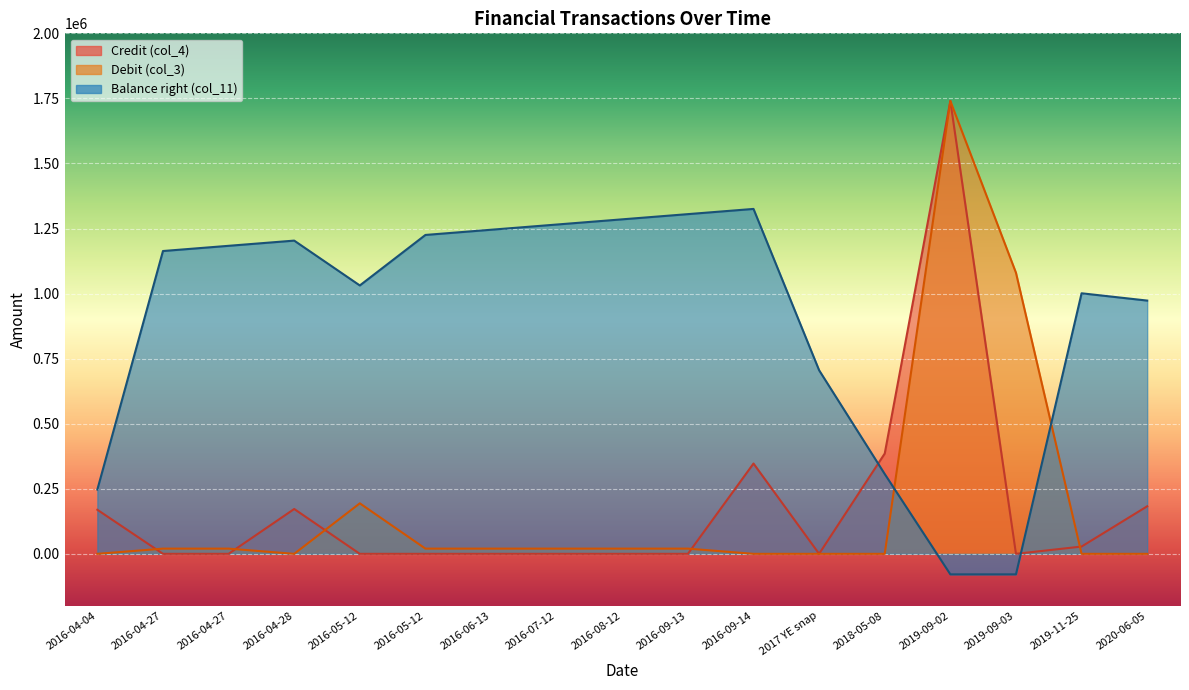

Rank the categories by Credit (col_4) value from highest to lowest.

2019-09-02, 2018-05-08, 2016-09-14, 2020-06-05, 2016-04-28, 2016-04-04, 2019-11-25, 2016-04-27, 2016-04-27, 2016-05-12, 2016-05-12, 2016-06-13, 2016-07-12, 2016-08-12, 2016-09-13, 2017 YE snap, 2019-09-03